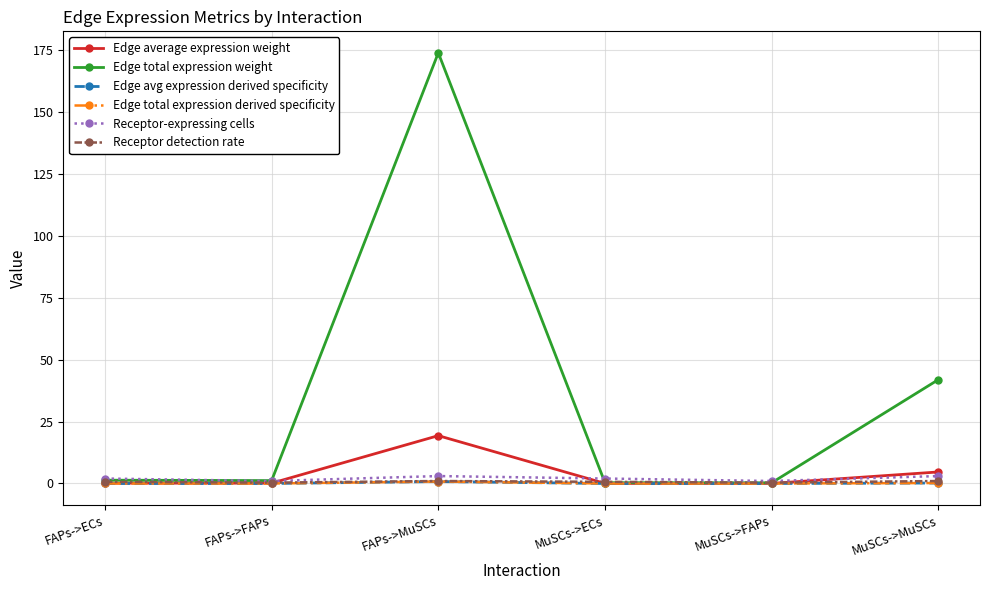

Which category has the highest value in the Edge avg expression derived specificity series?

FAPs->MuSCs